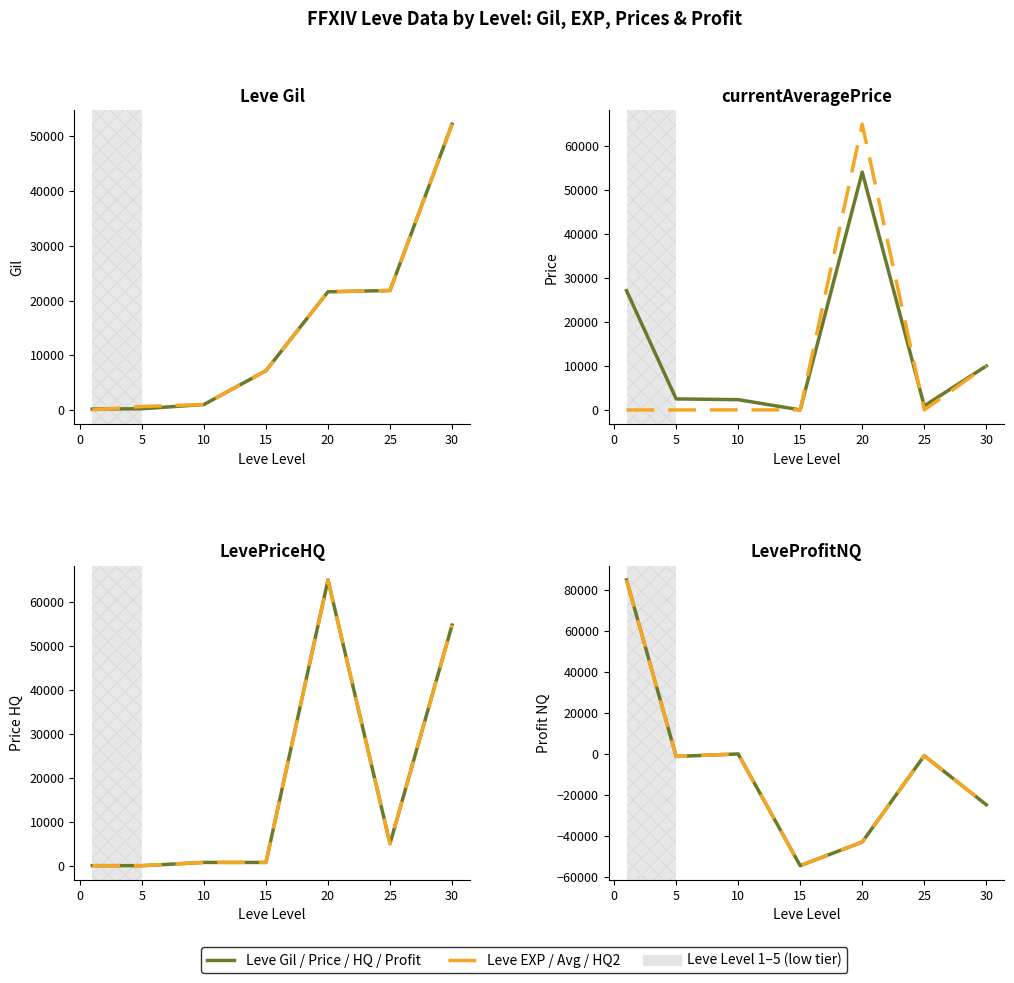

At which category is the sum across all series the highest?

20